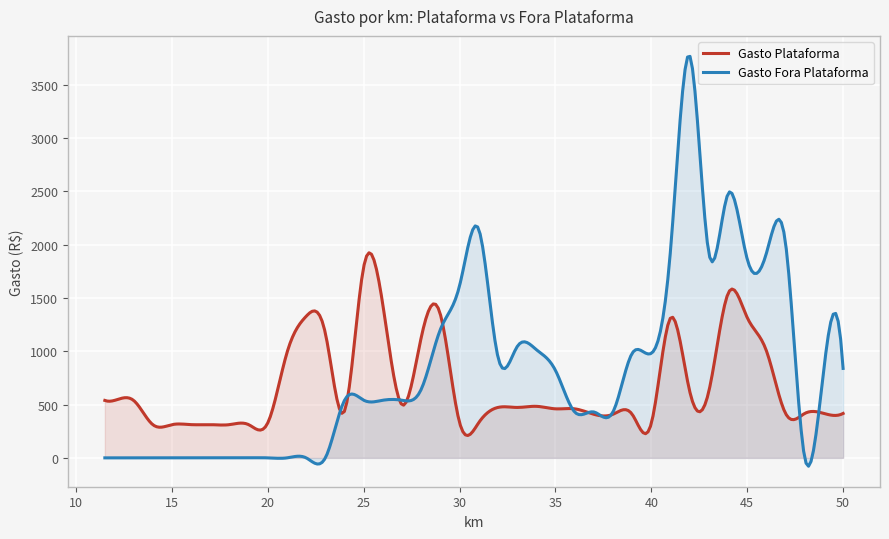

Read the Gasto Fora Plataforma value at 35.

820.9